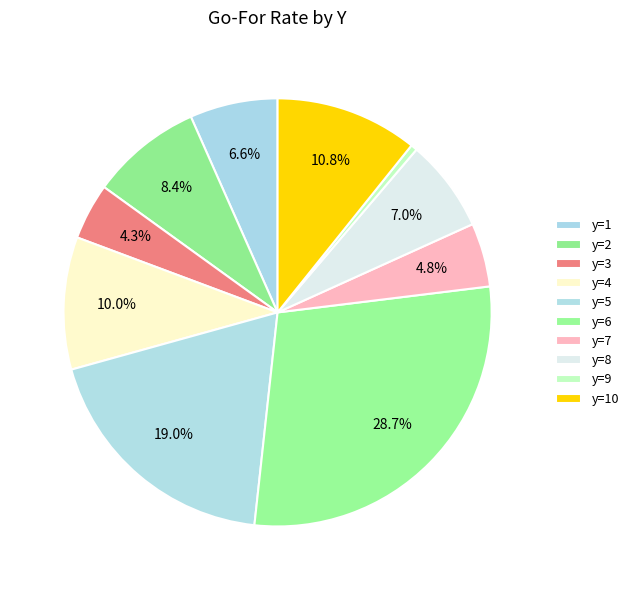

How many slices are in this pie chart?

10